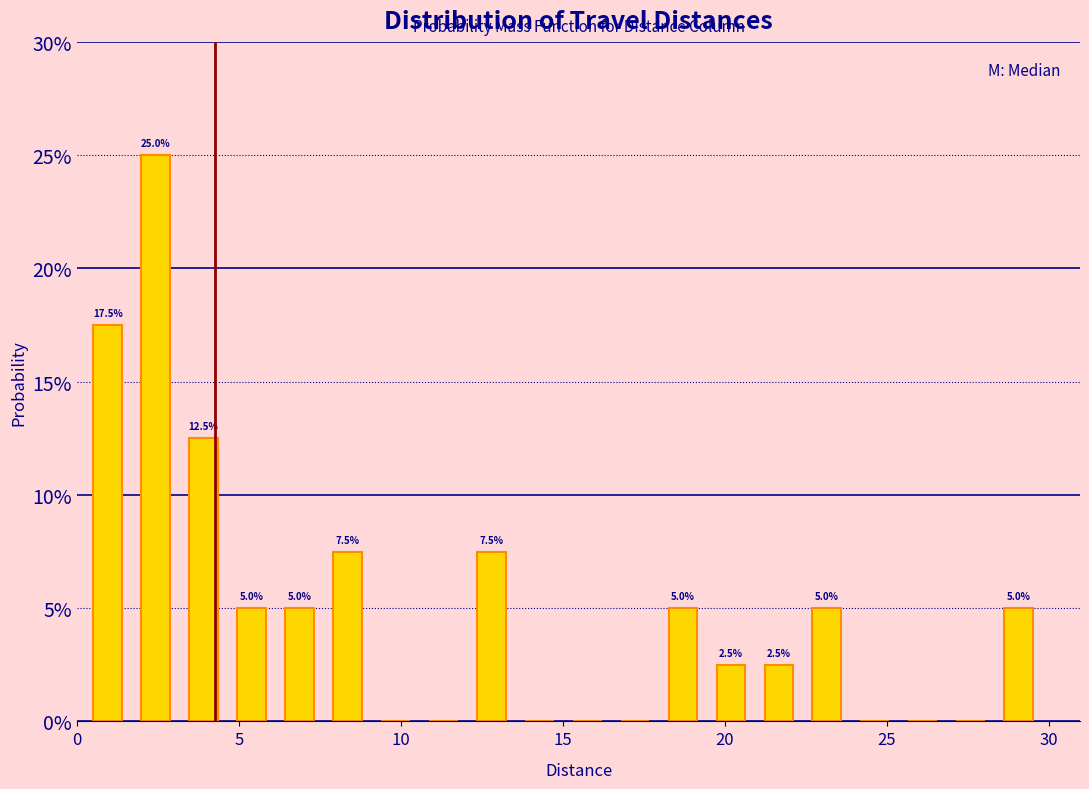

Read against the x-axis, roughly where is the centre of the tallest bar?

2.5